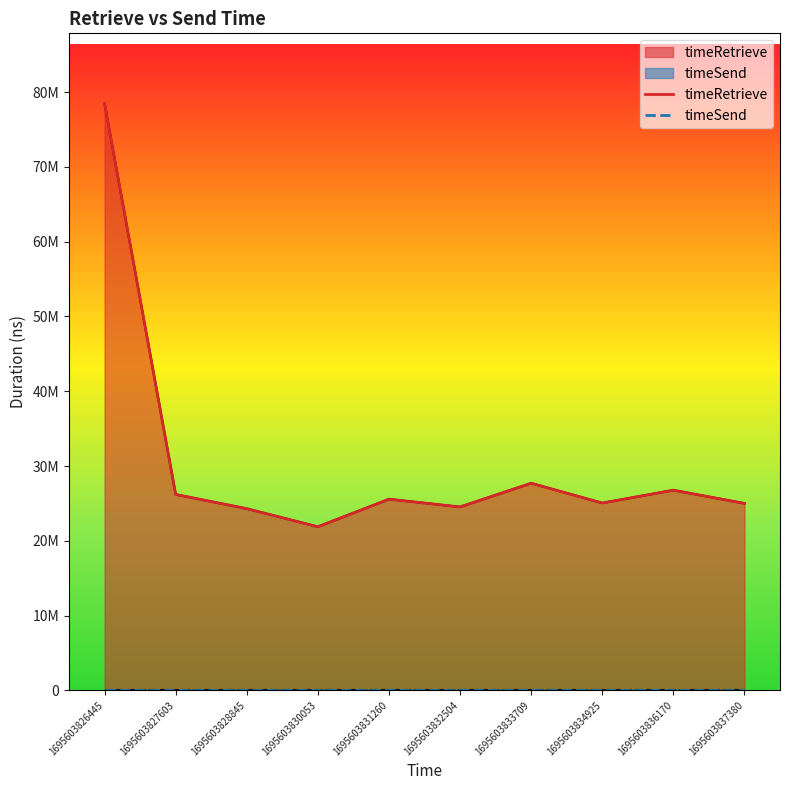

How many values in the timeRetrieve series are below 25567214?

5